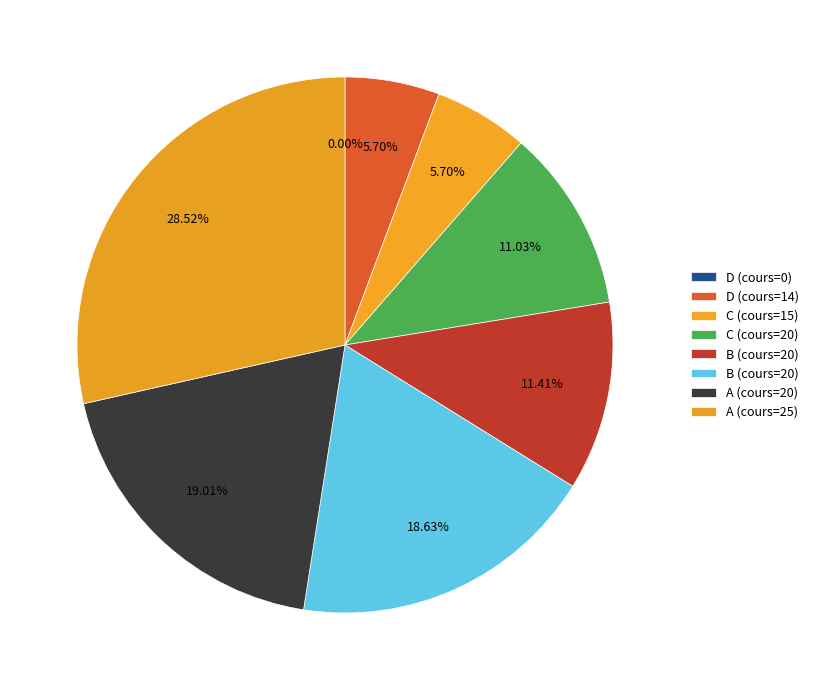

Is it true that 20 is 19% of the pie?

True